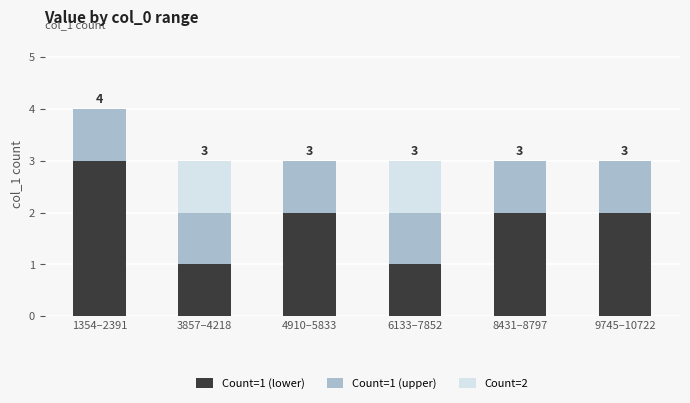

Is it true that Count=1 (lower) equals 2 at 6133–7852?

False